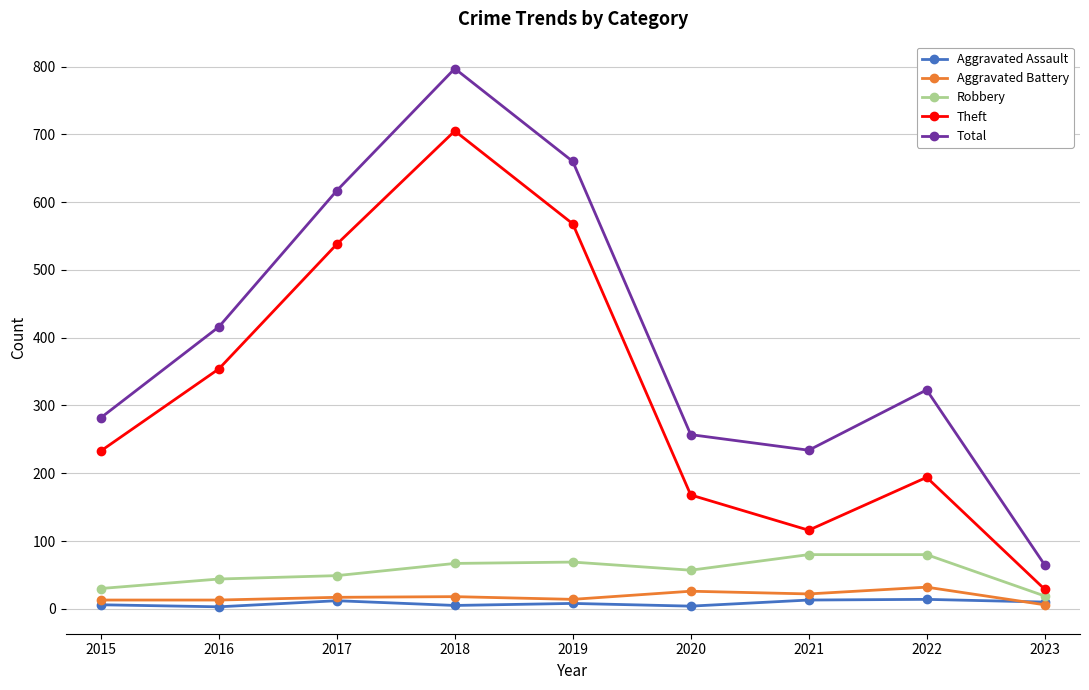

What is the total value across all series at 2016?

830